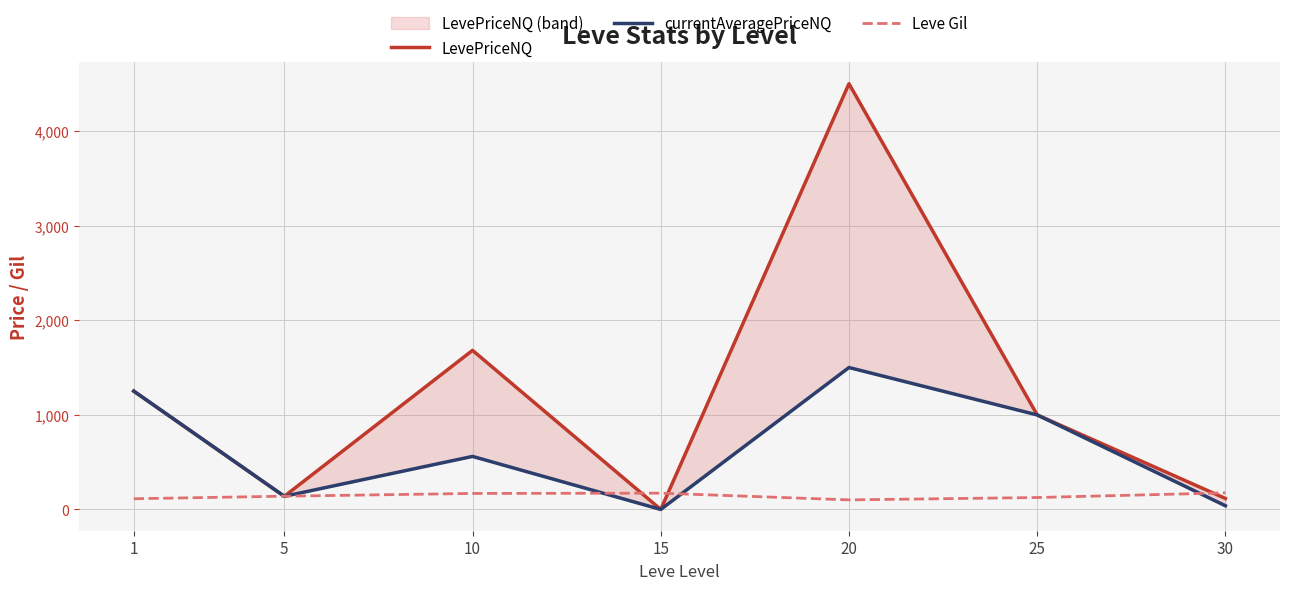

What is the sum of the LevePriceNQ values at 5 and 25?

1137.7